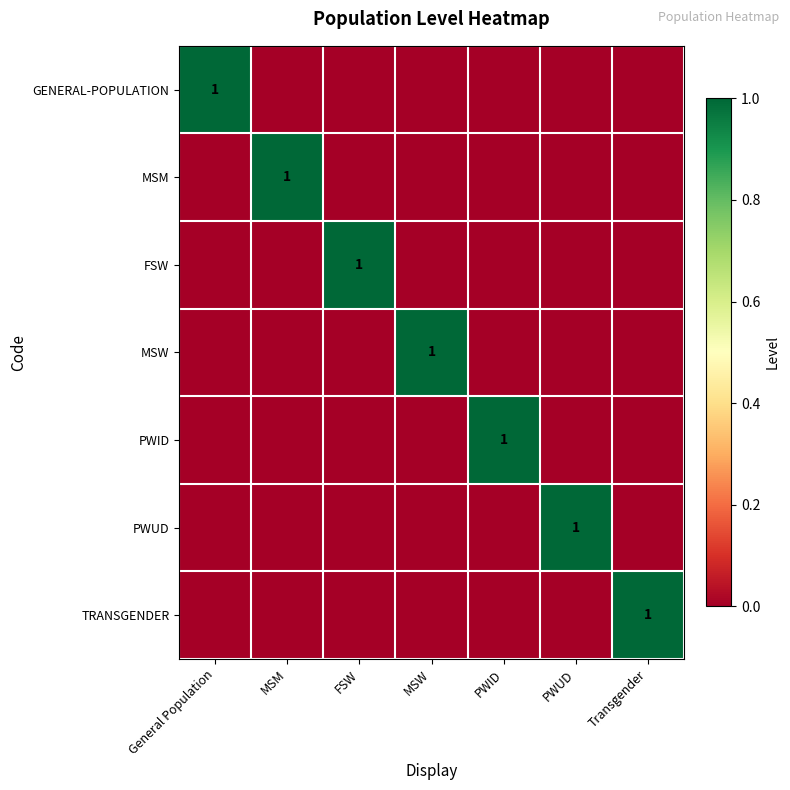

The GENERAL-POPULATION series shows 1 at General Population. True or false?

True